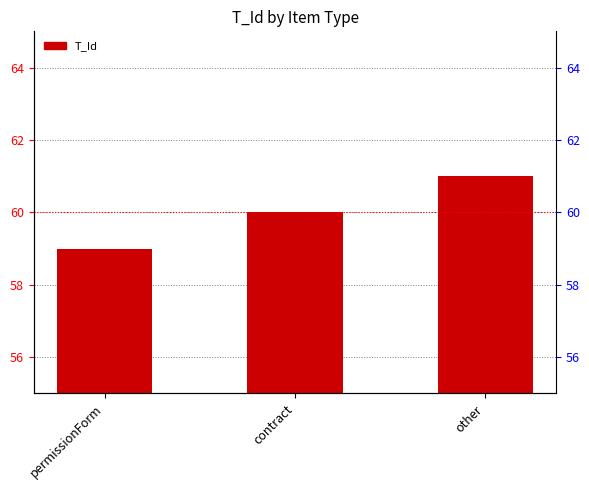

What is the change in value from permissionForm to contract?

+1